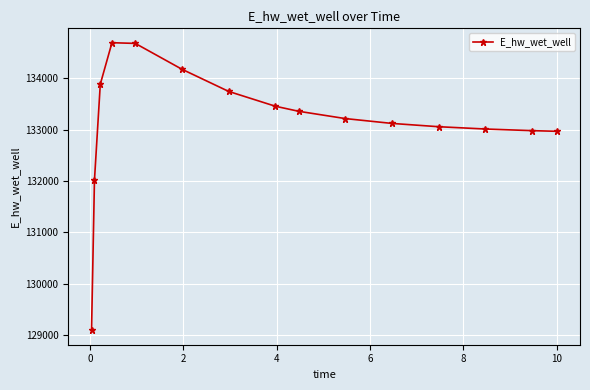

What is the maximum value shown in the chart?

134689.5